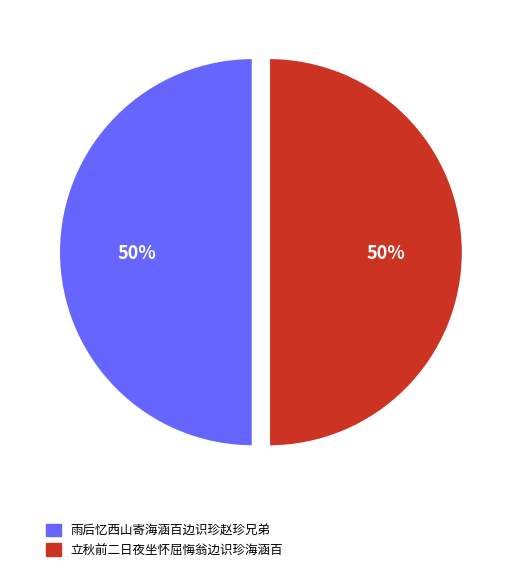

How many slices are in this pie chart?

2